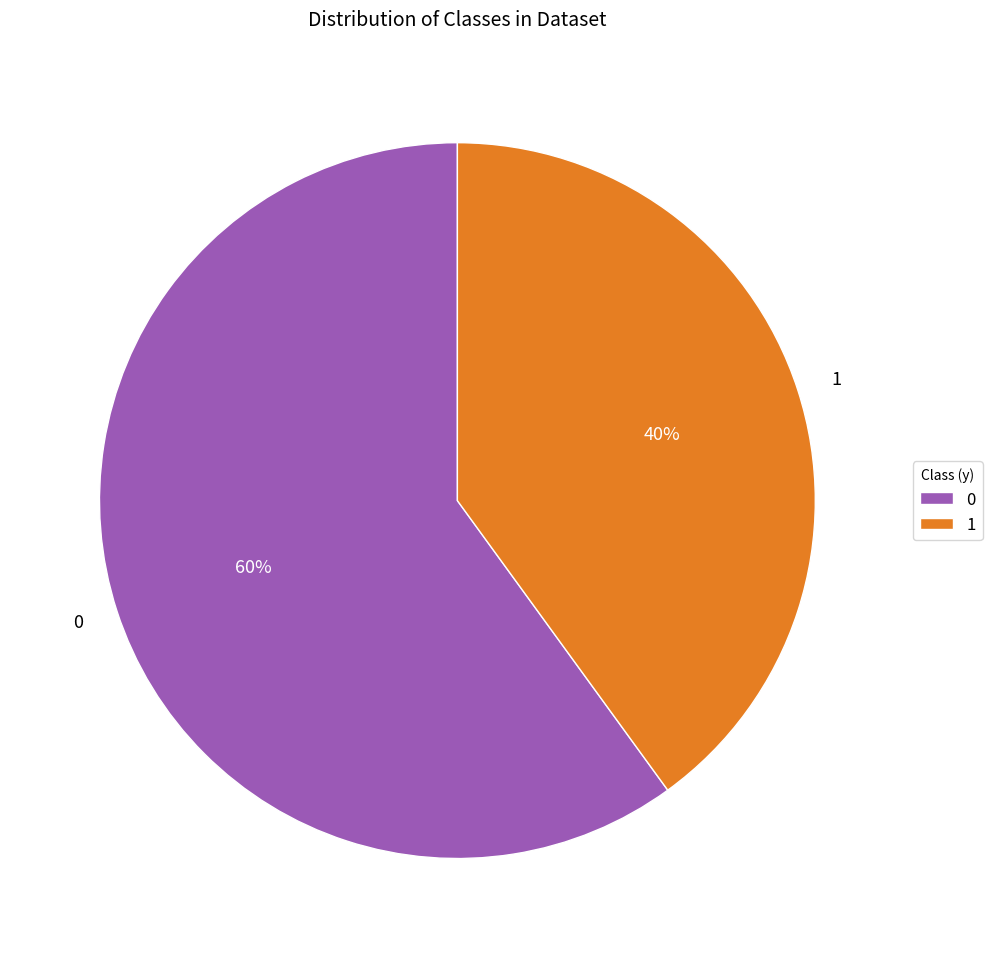

Count the number of slices in the pie.

2